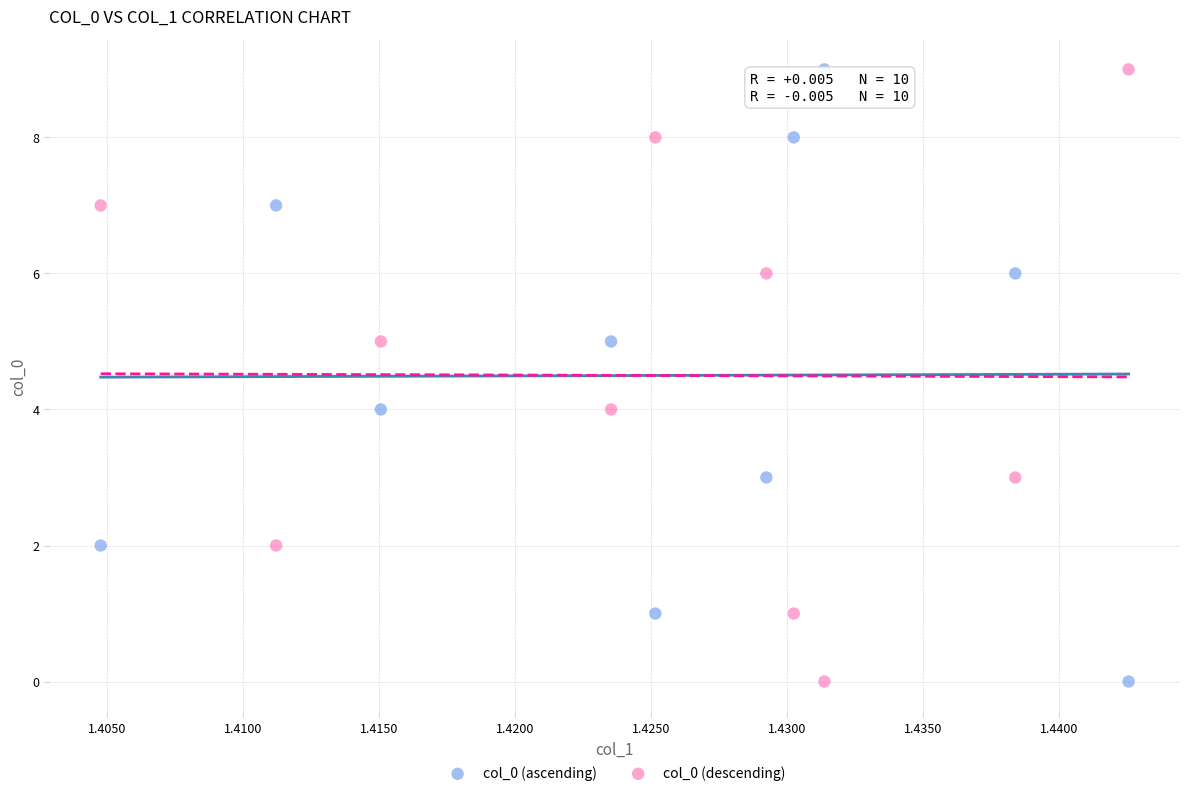

Across all data points, what is the range of Y values (max minus min)?

9